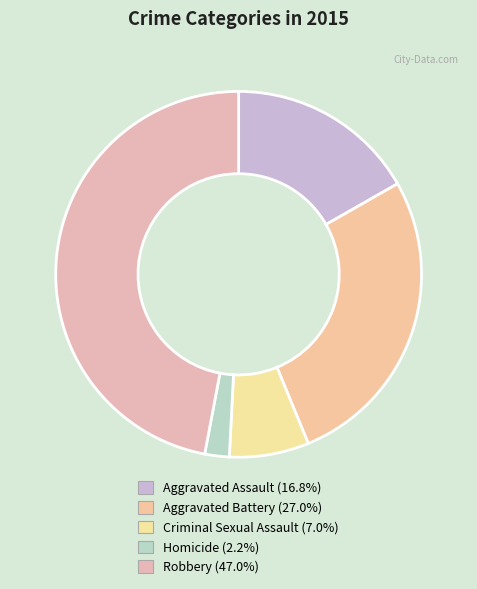

The Robbery slice represents 36% of the pie. True or false?

False